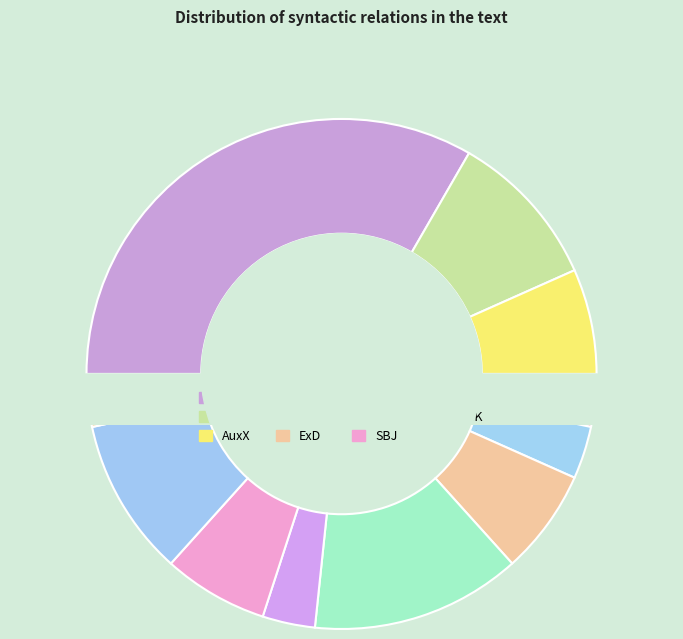

Which slice is the smallest?

AuxY